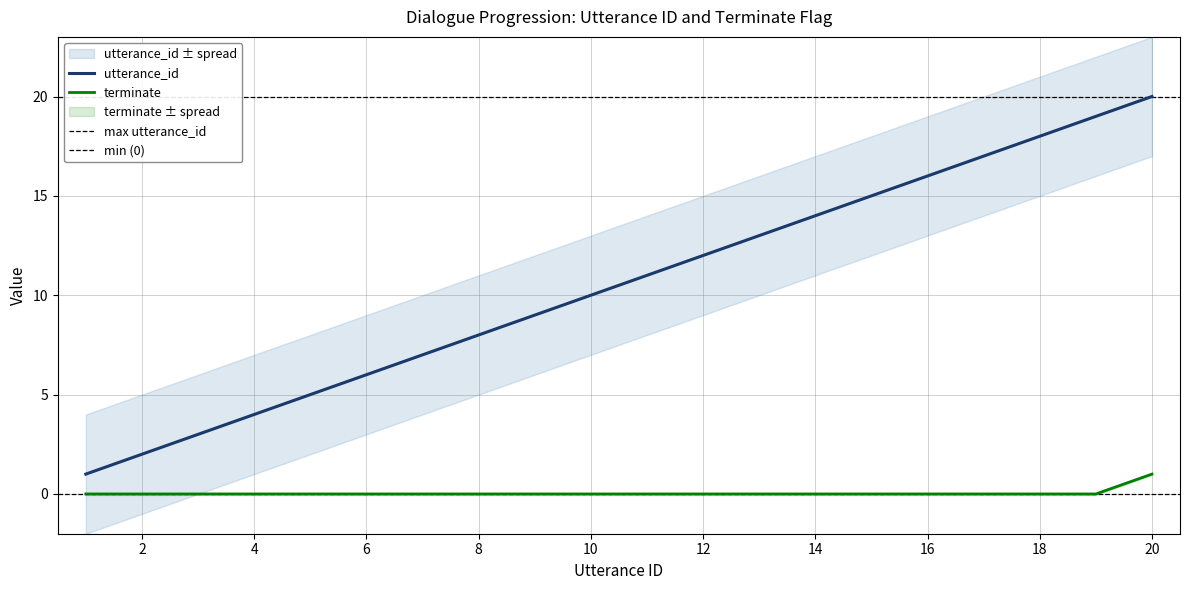

Is it true that terminate equals -1 at 16?

False